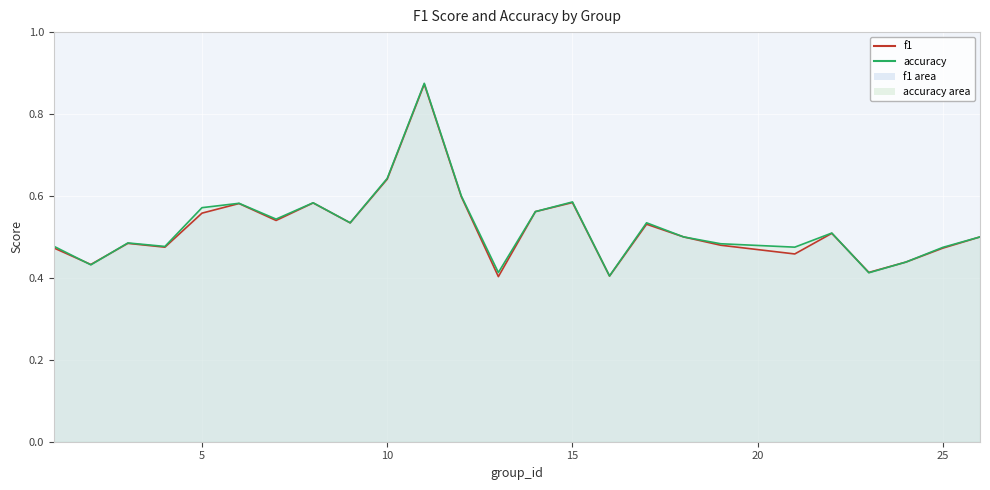

At how many categories does at least one series exceed 0?

25